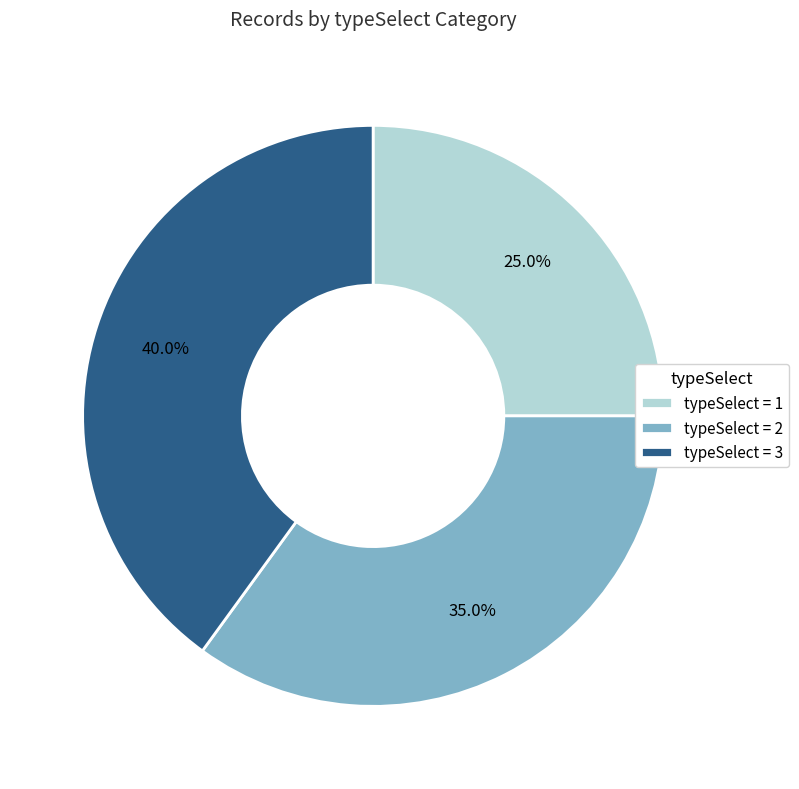

Which has a higher value, typeSelect = 2 or typeSelect = 1?

typeSelect = 2